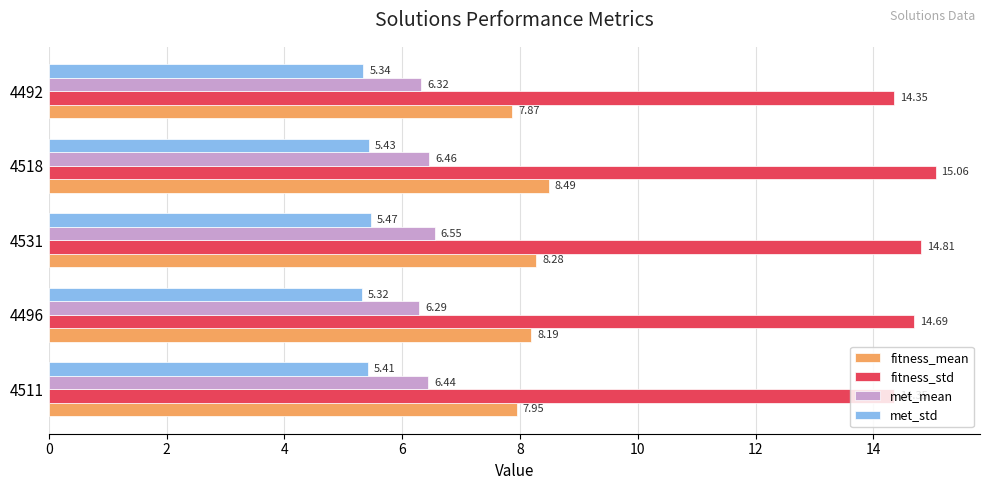

What is the sum of the met_std values at 4518 and 4496?

10.8